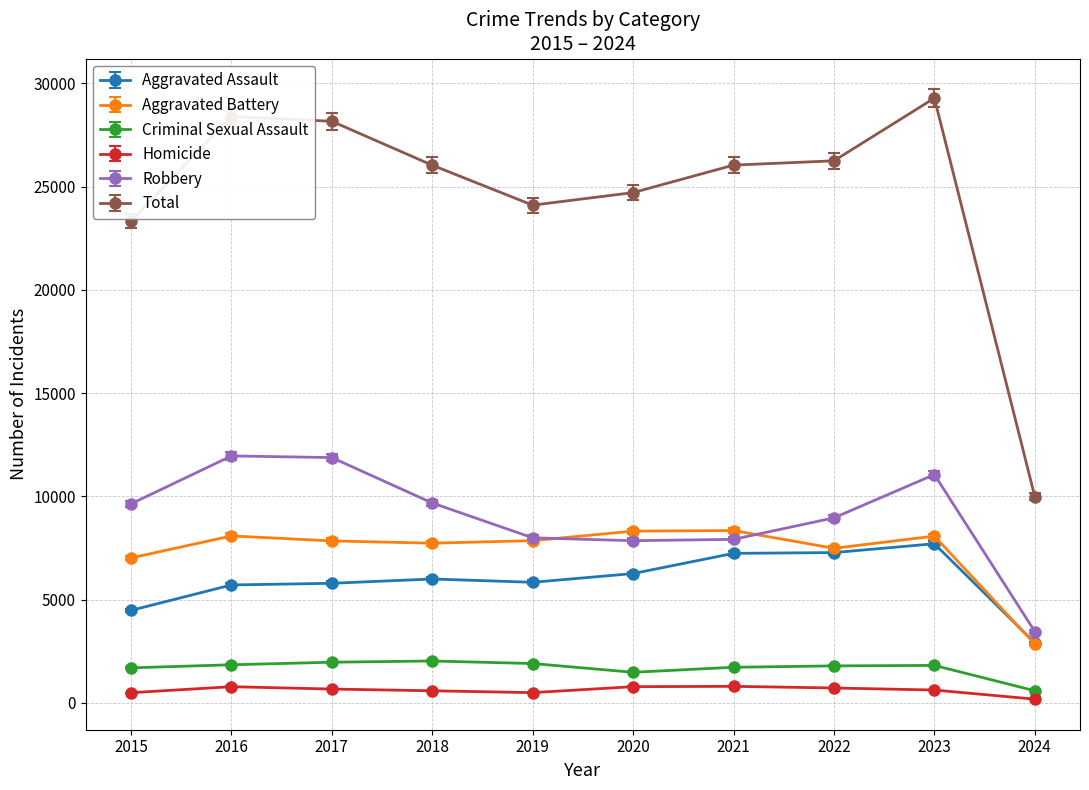

True or false: Total has a value of 26248 at 2022.

True